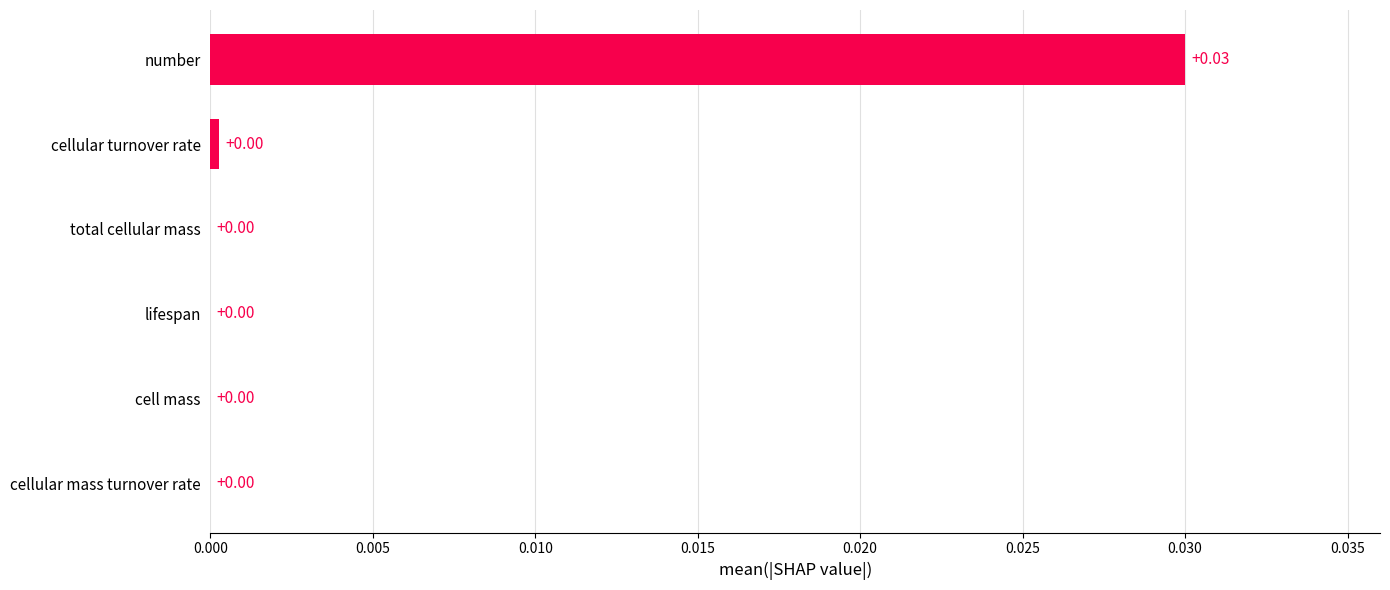

Which has a higher value, total cellular mass or number?

number